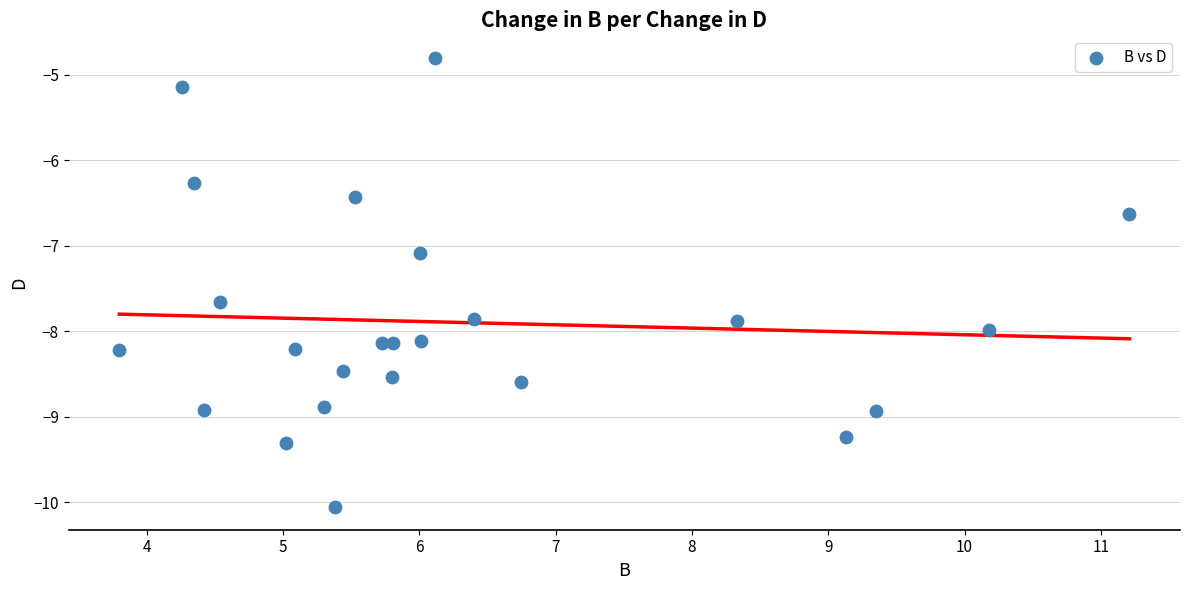

What Y value in the scatter plot is closest to -7?

-7.1